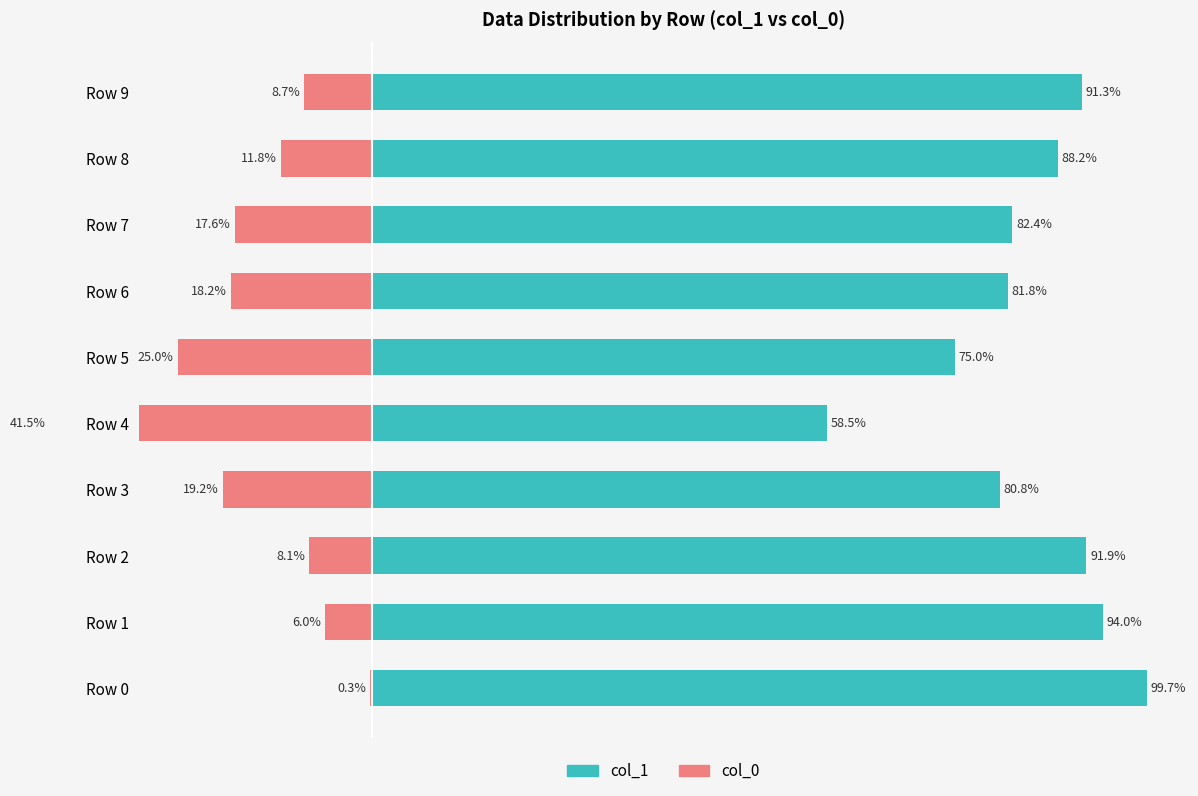

Which series has the widest spread of values?

col_1